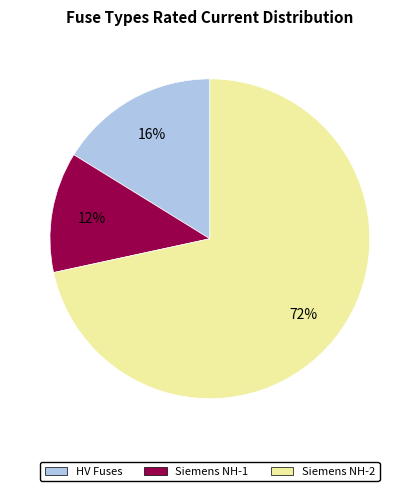

Does any single category account for the majority?

Yes